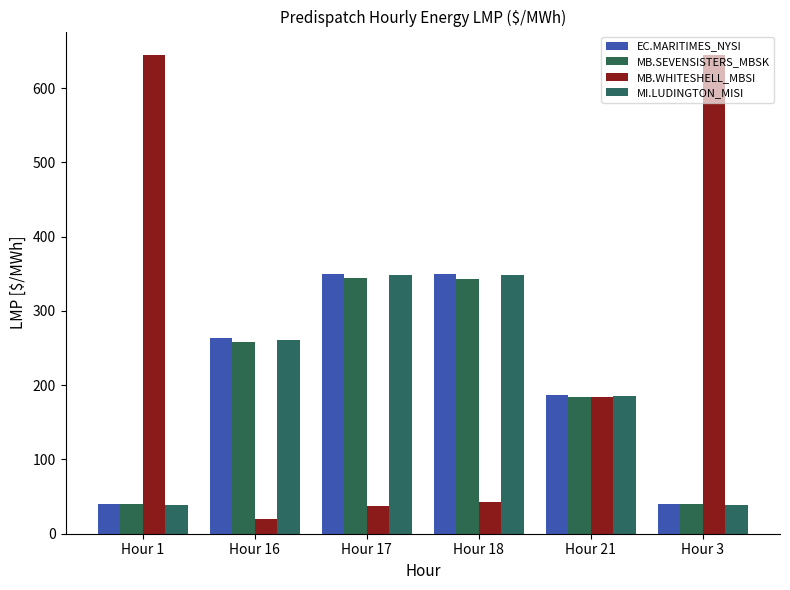

How many bars are there in total?

24